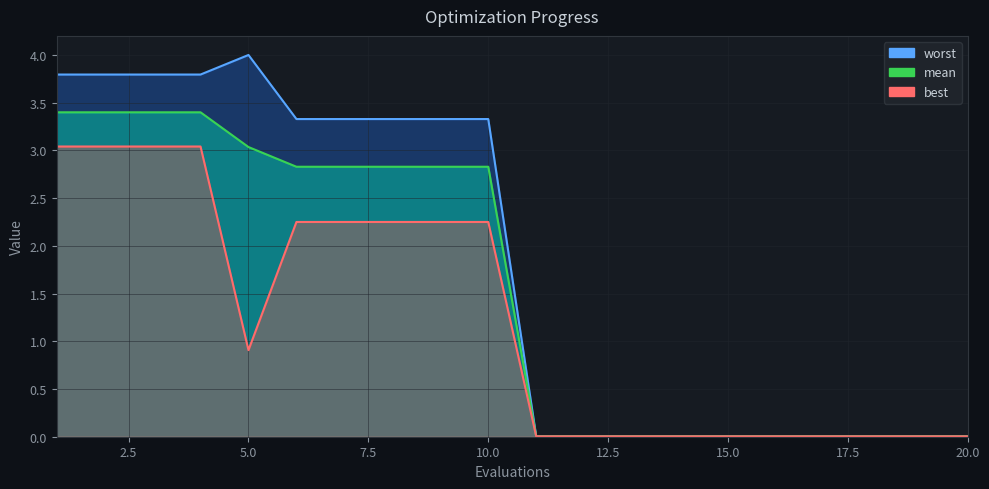

Reading left to right, transcribe all the data shown in this chart.

mean: 3.4	3.4	3.4	3.4	3.0	2.8	2.8	2.8	2.8	2.8	0.0	0.0	0.0	0.0	0.0	0.0	0.0	0.0	0.0	0.0
best: 3.0	3.0	3.0	3.0	0.9	2.3	2.3	2.3	2.3	2.3	0.0	0.0	0.0	0.0	0.0	0.0	0.0	0.0	0.0	0.0
worst: 3.8	3.8	3.8	3.8	4.0	3.3	3.3	3.3	3.3	3.3	0.0	0.0	0.0	0.0	0.0	0.0	0.0	0.0	0.0	0.0